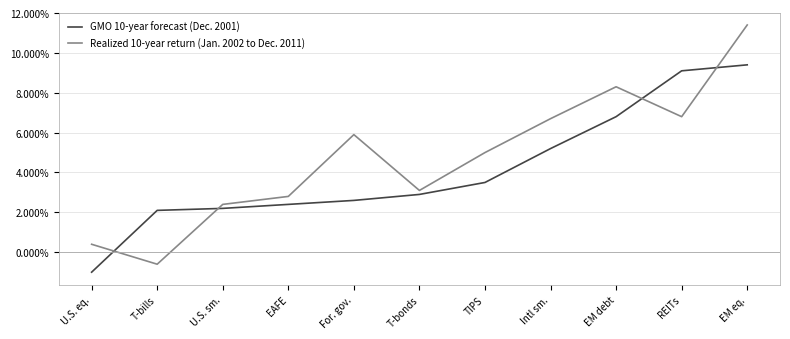

Which category has the highest value across all series?

EM eq.